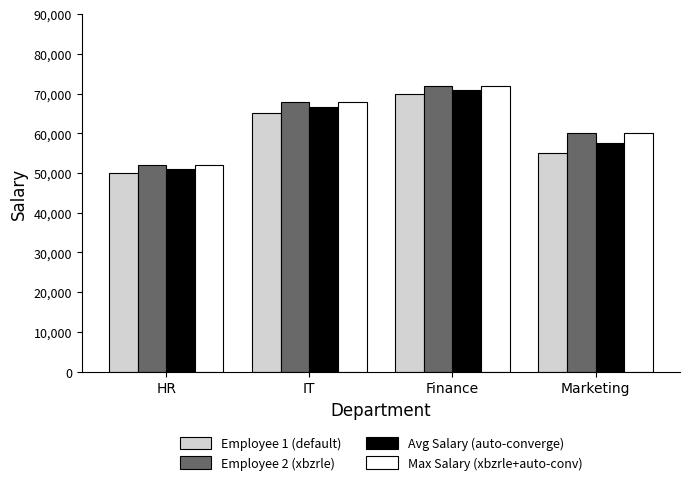

What is the difference between the maximum and minimum values in the Employee 1 (default) series?

20000